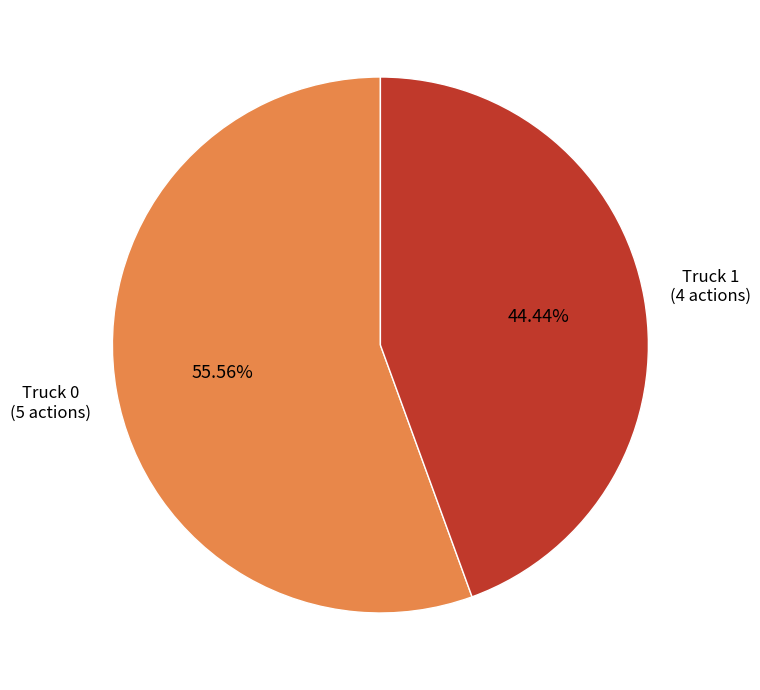

Does any single category account for the majority?

Yes